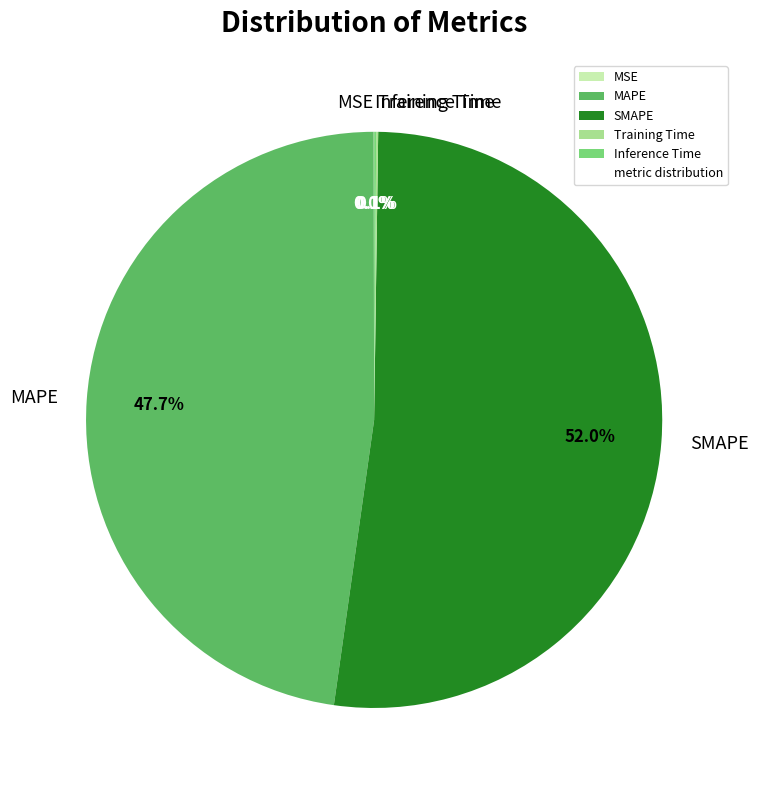

Which category has the biggest portion of the pie?

SMAPE